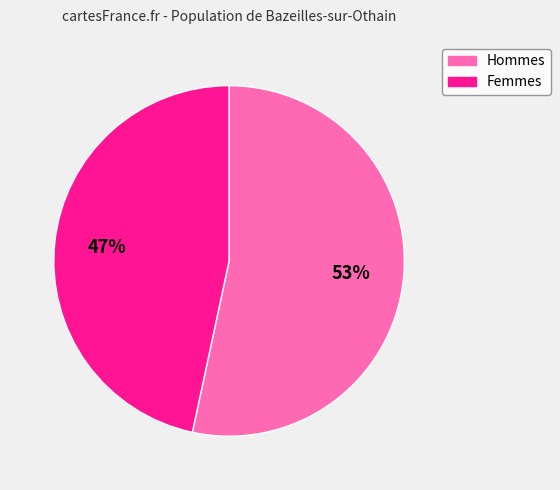

To the nearest percent, what is the average slice percentage?

50%